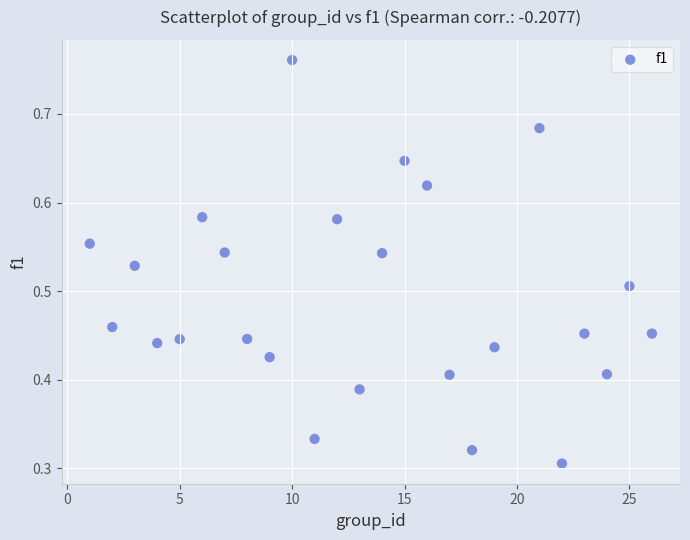

How many data points are displayed?

25